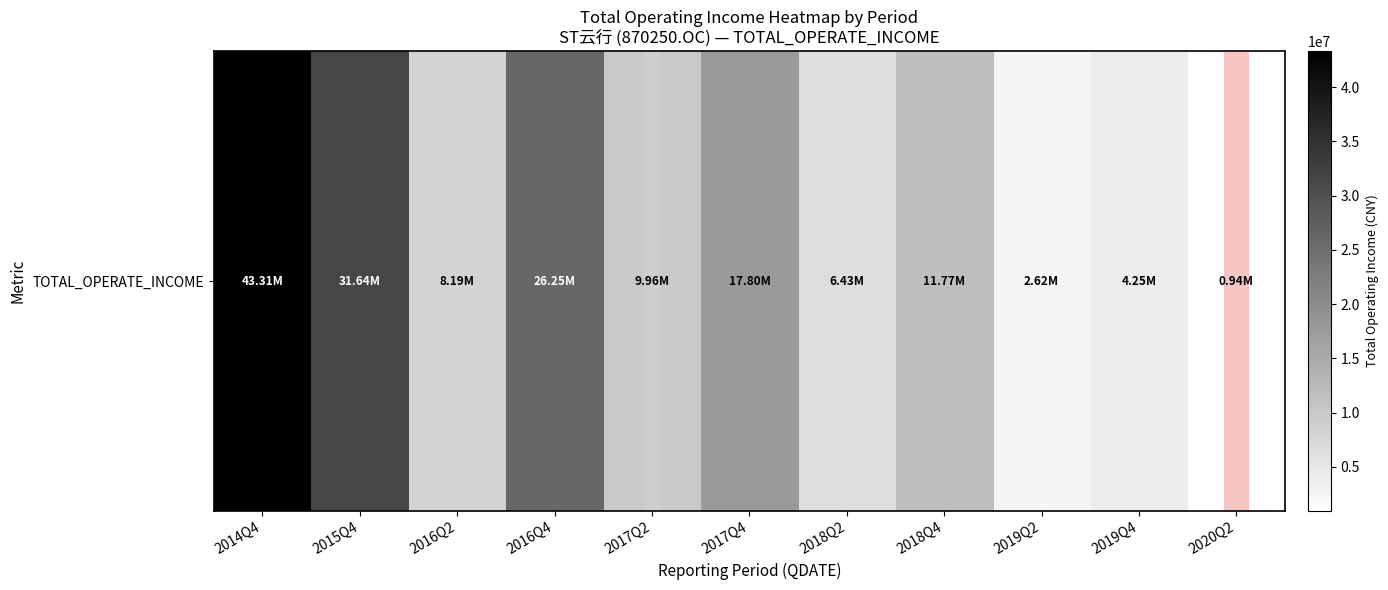

Which label corresponds to the largest value in the chart?

2014Q4